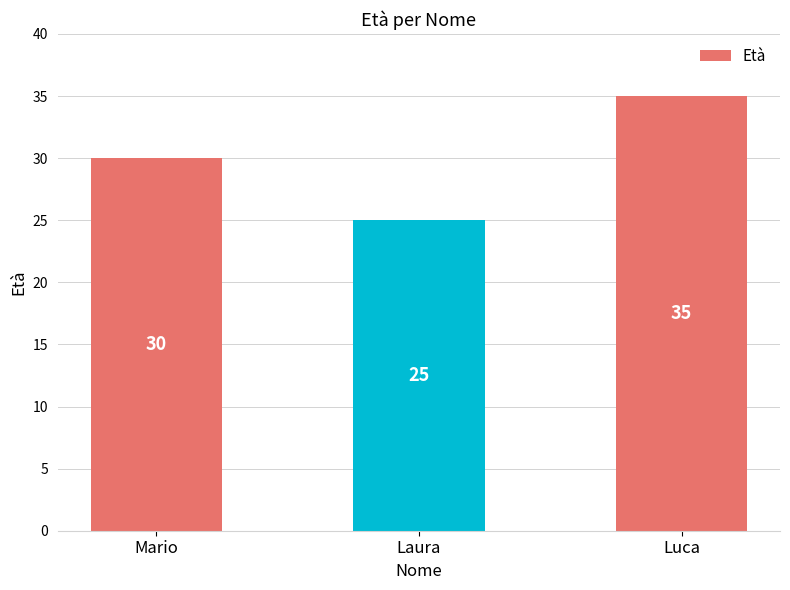

True or false: the data shows 55 at Luca.

False